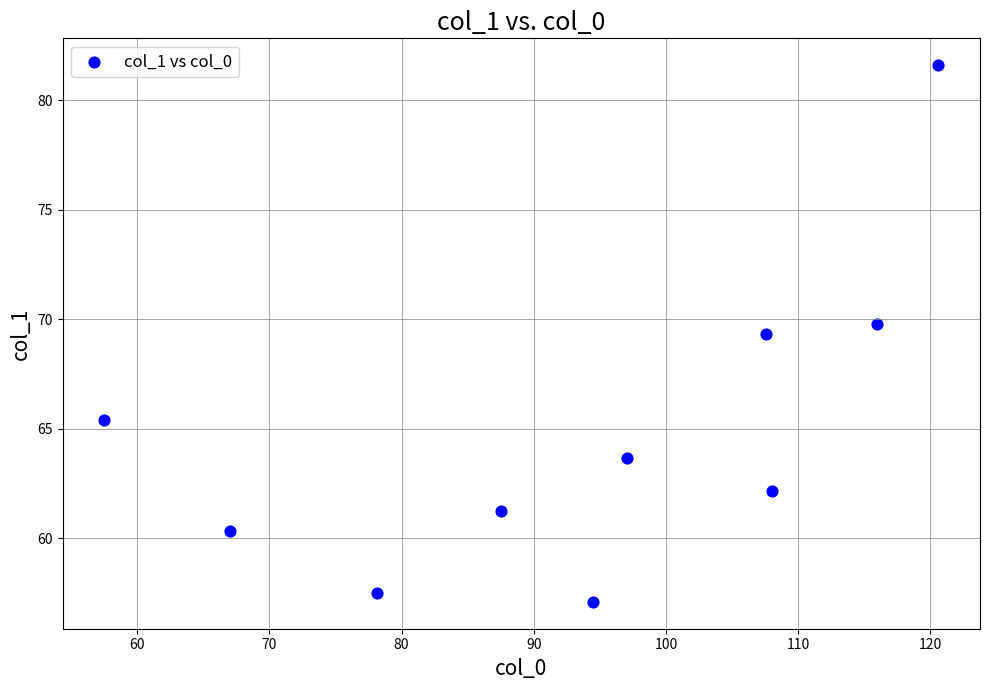

What Y value in the scatter plot is closest to 69?

69.3